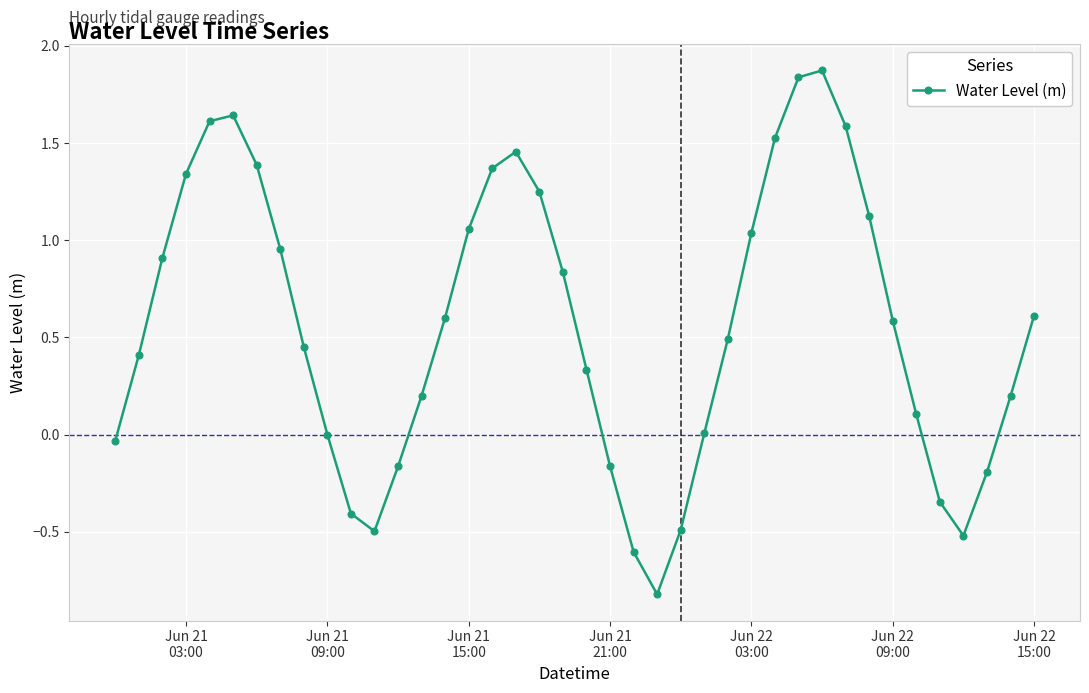

What is the greatest value displayed?

1.9